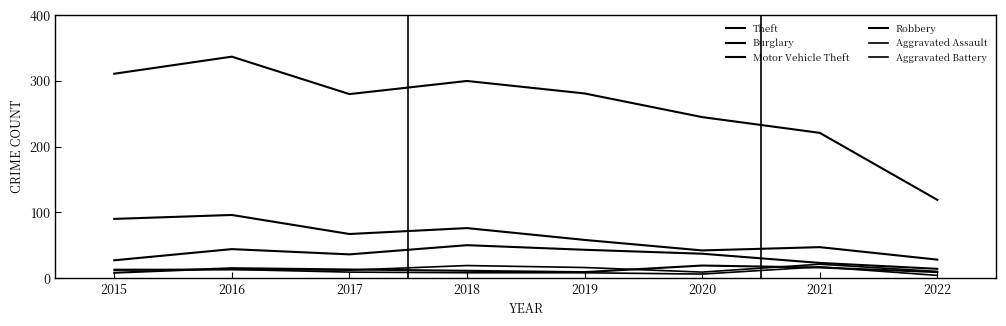

What is the lowest value of the Theft series?

119